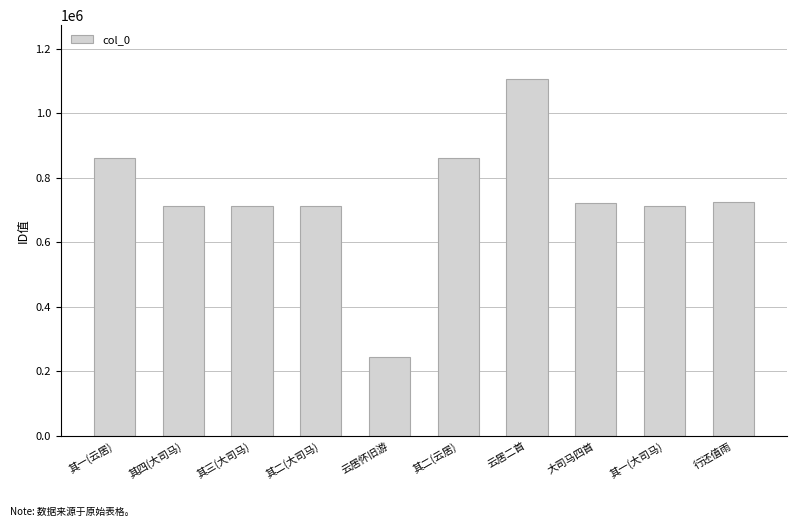

Read the value at 其二(云居).

860347